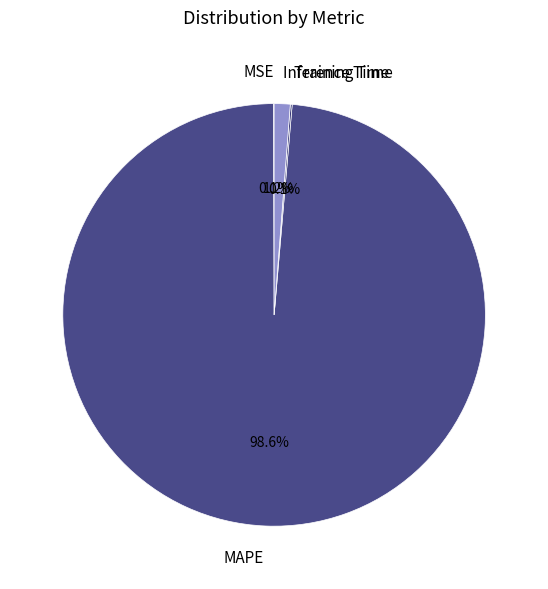

Combined, do MAPE and Inference Time account for over 50%?

Yes